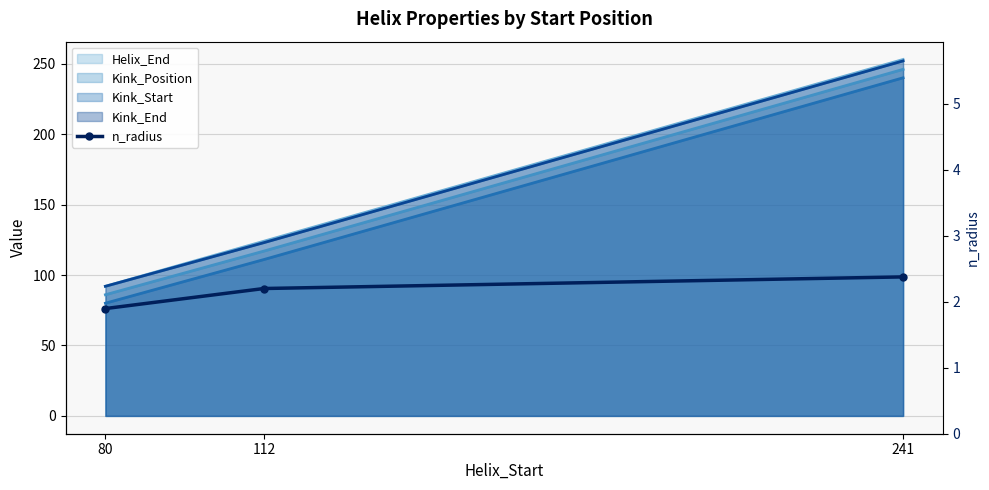

Between 80 and 112, which is larger?

112